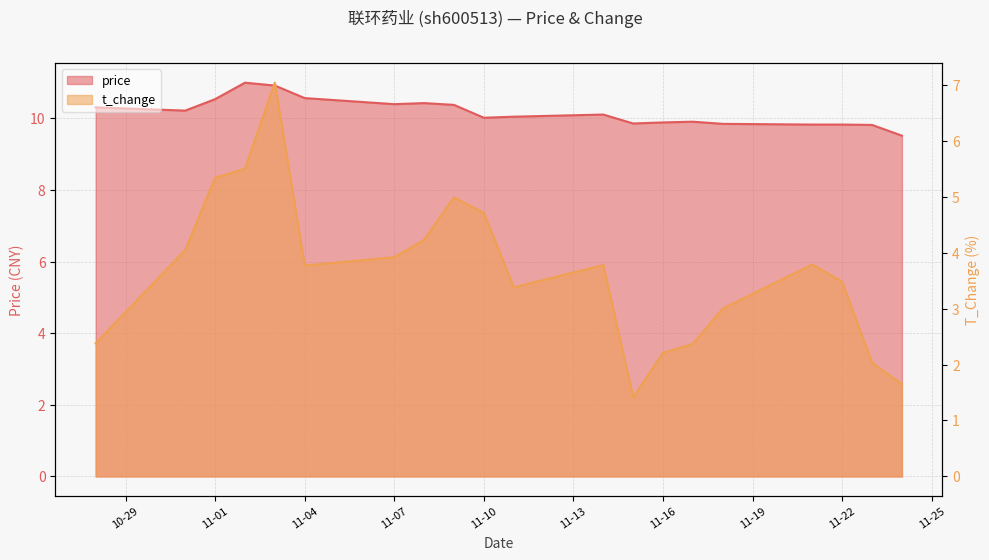

True or false: t_change and price cross at least once.

False